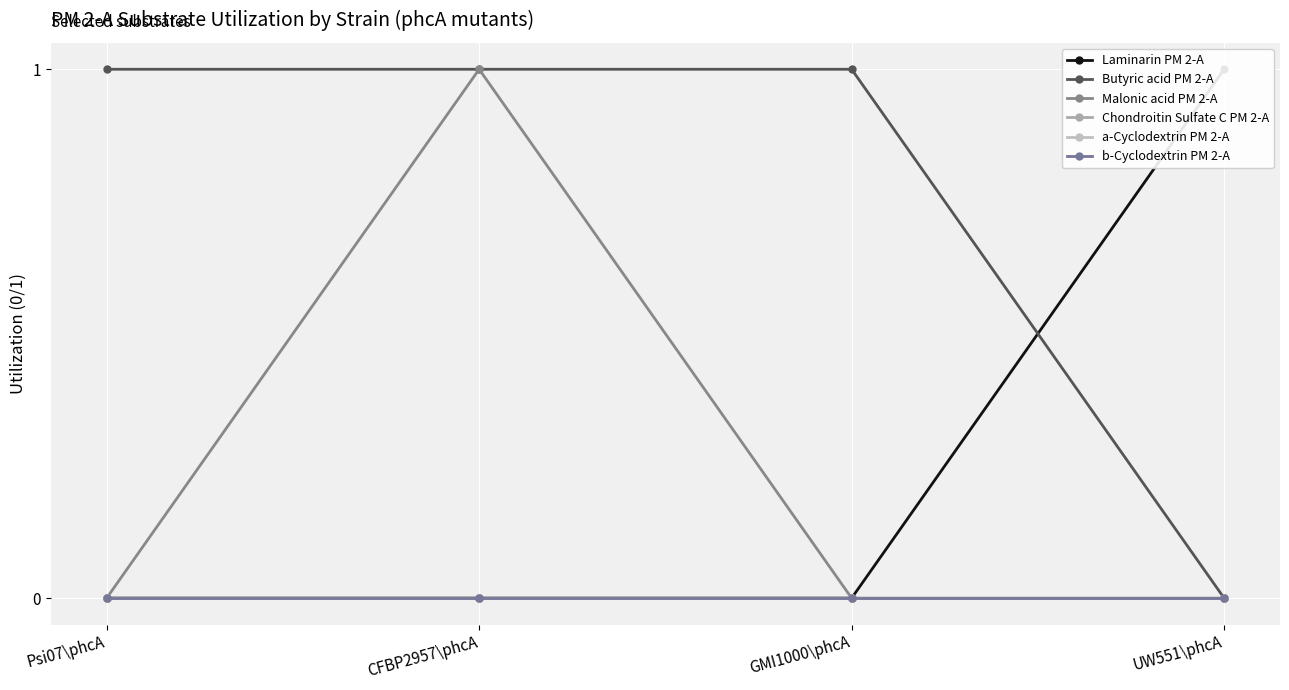

Reading right to left, transcribe all the data shown in this chart.

Laminarin PM 2-A: UW551\phcA=1	GMI1000\phcA=0	CFBP2957\phcA=0	Psi07\phcA=0
Butyric acid PM 2-A: UW551\phcA=0	GMI1000\phcA=1	CFBP2957\phcA=1	Psi07\phcA=1
Malonic acid PM 2-A: UW551\phcA=0	GMI1000\phcA=0	CFBP2957\phcA=1	Psi07\phcA=0
Chondroitin Sulfate C PM 2-A: UW551\phcA=0	GMI1000\phcA=0	CFBP2957\phcA=0	Psi07\phcA=0
a-Cyclodextrin PM 2-A: UW551\phcA=0	GMI1000\phcA=0	CFBP2957\phcA=0	Psi07\phcA=0
b-Cyclodextrin PM 2-A: UW551\phcA=0	GMI1000\phcA=0	CFBP2957\phcA=0	Psi07\phcA=0